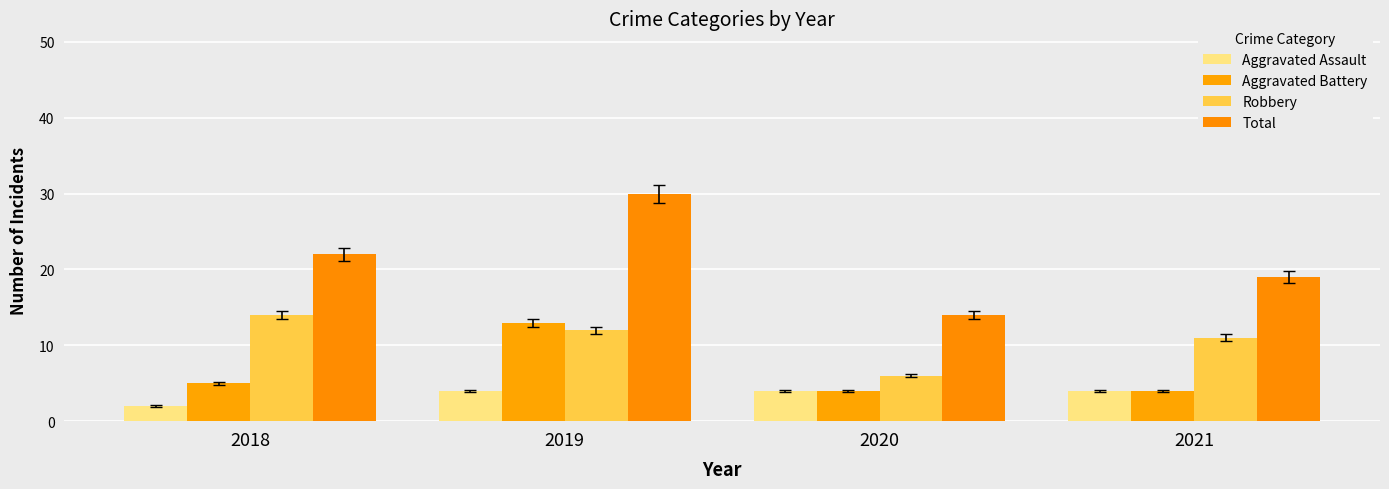

What is the lowest value of the Robbery series?

6